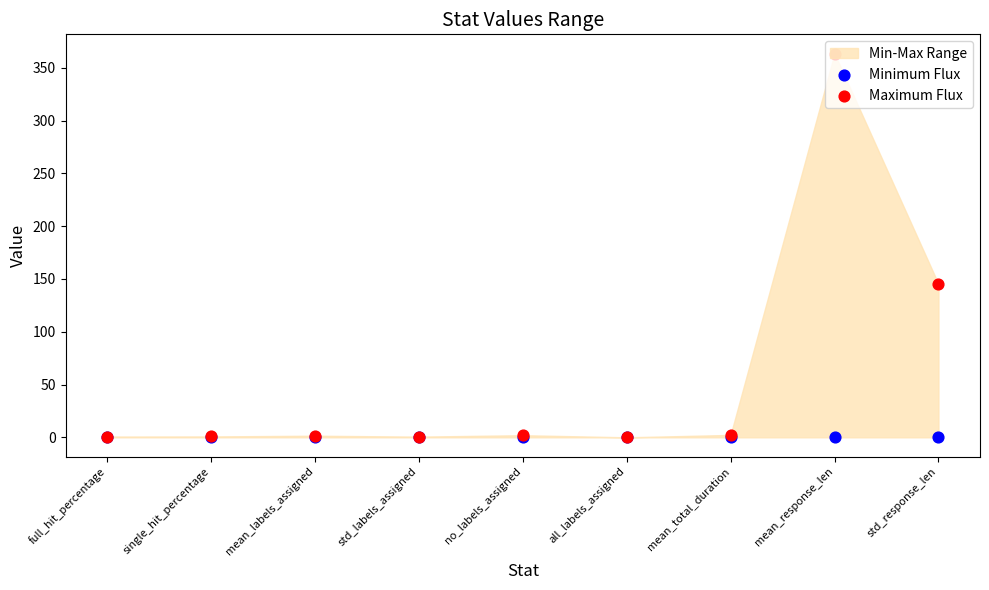

Which series reaches the maximum Y coordinate?

Maximum Flux